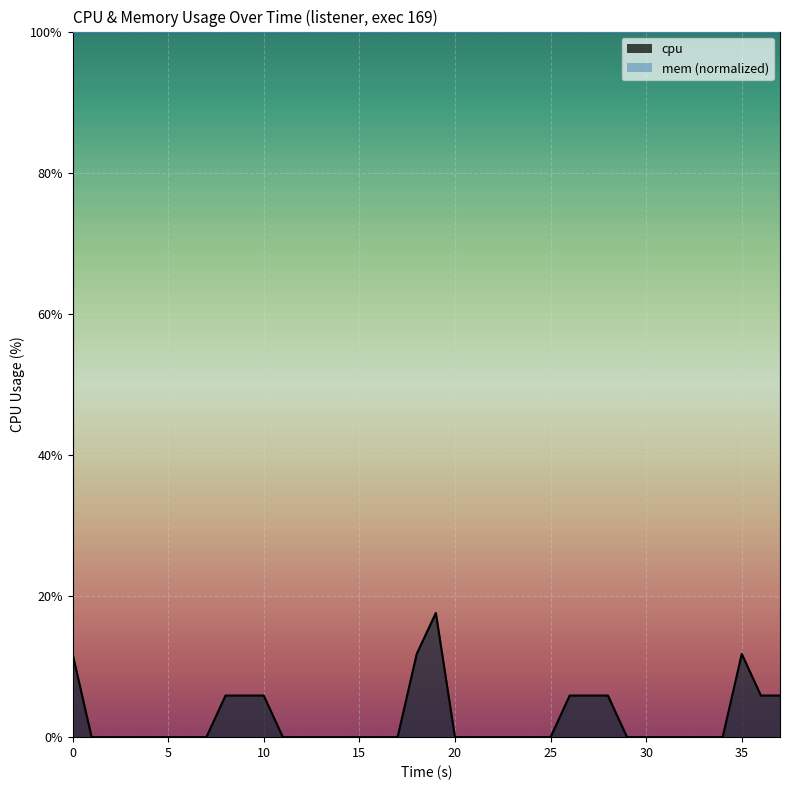

What is the label of the 39th point from the right?

5